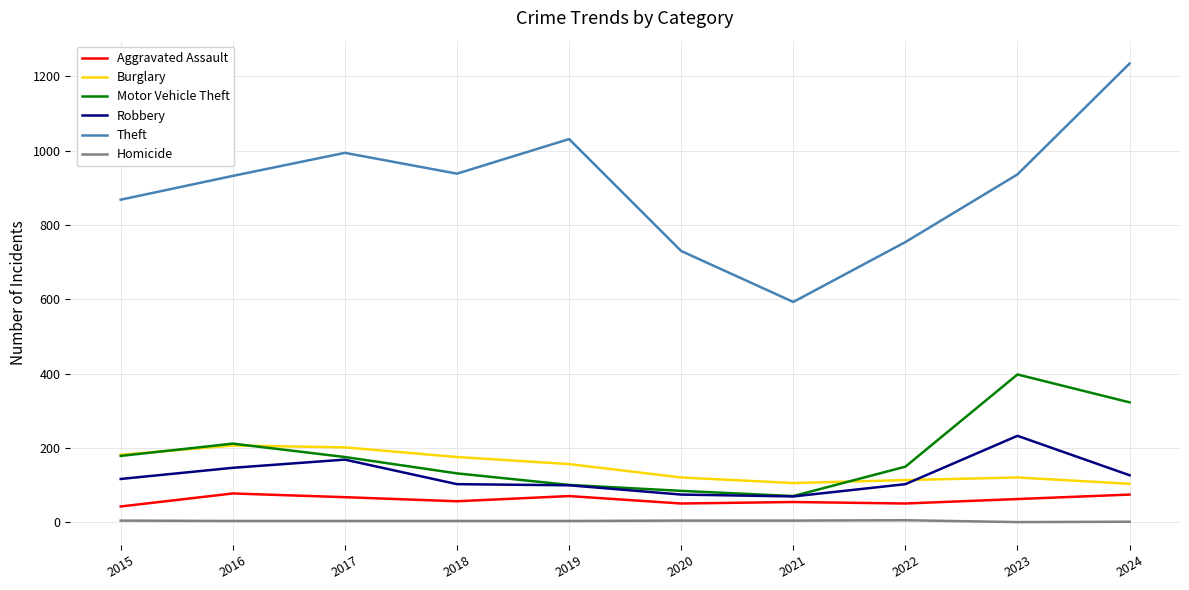

What is the difference between the maximum and second lowest values in the Homicide series?

4